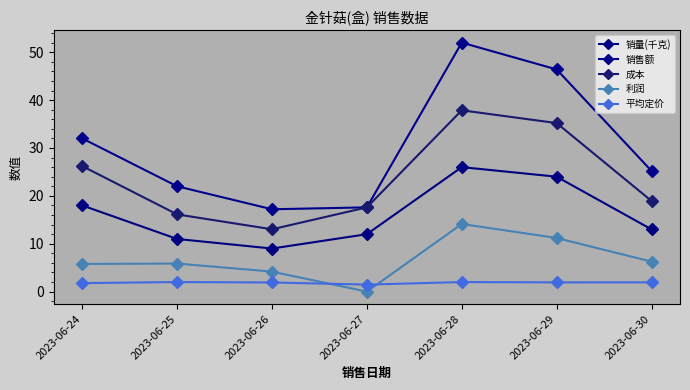

How many lines are shown in the chart?

5